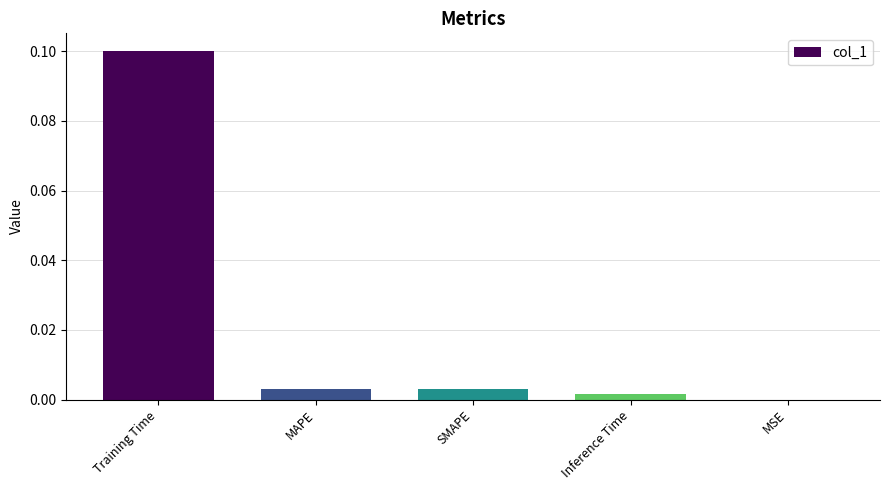

Which label corresponds to the largest value in the chart?

Training Time